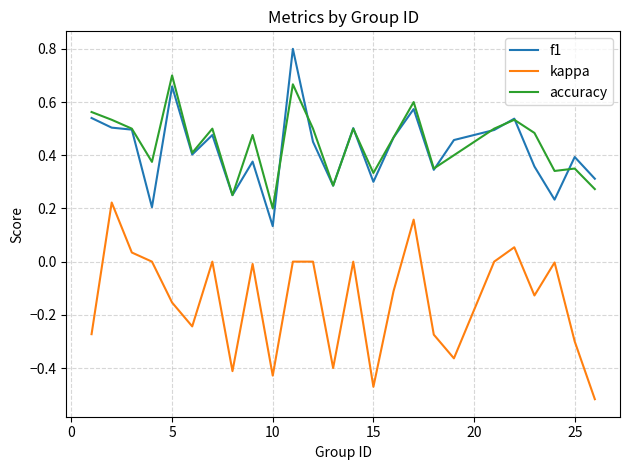

True or false: kappa and f1 cross at least once.

False